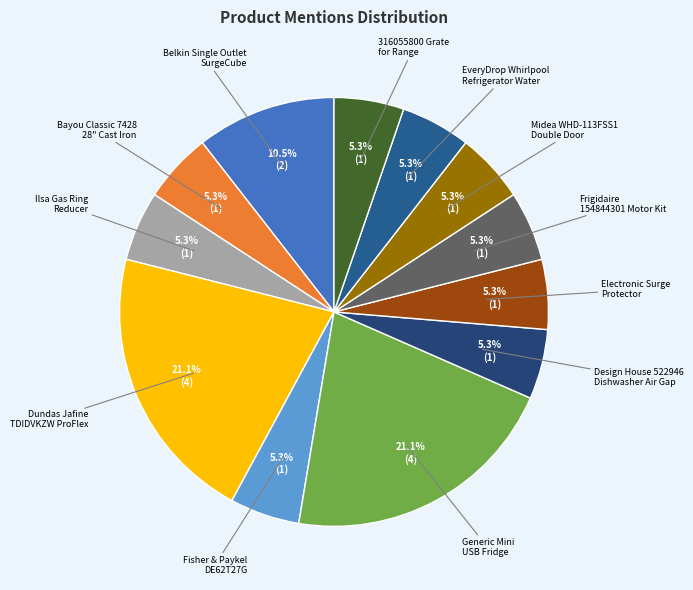

Which has a higher value, Generic Mini USB Fridge or 316055800 Grate for Range?

Generic Mini USB Fridge